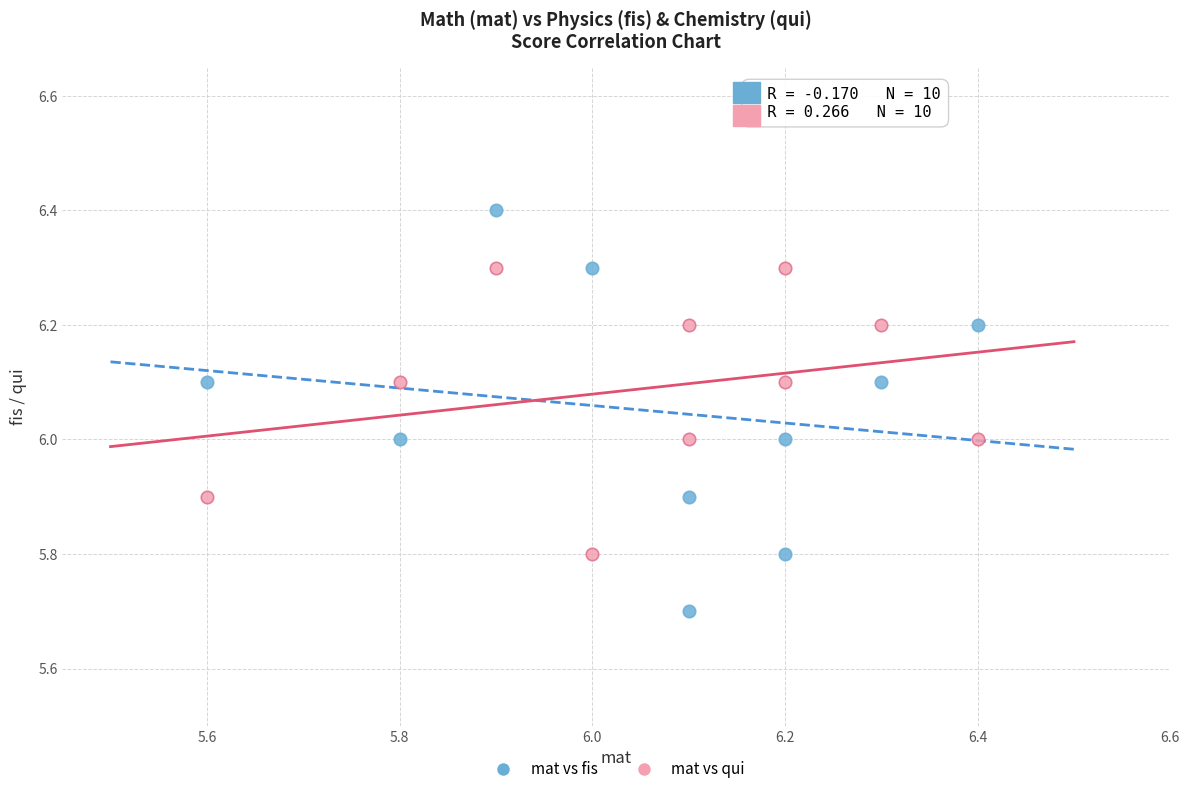

Which series has the widest spread of Y values?

mat vs fis